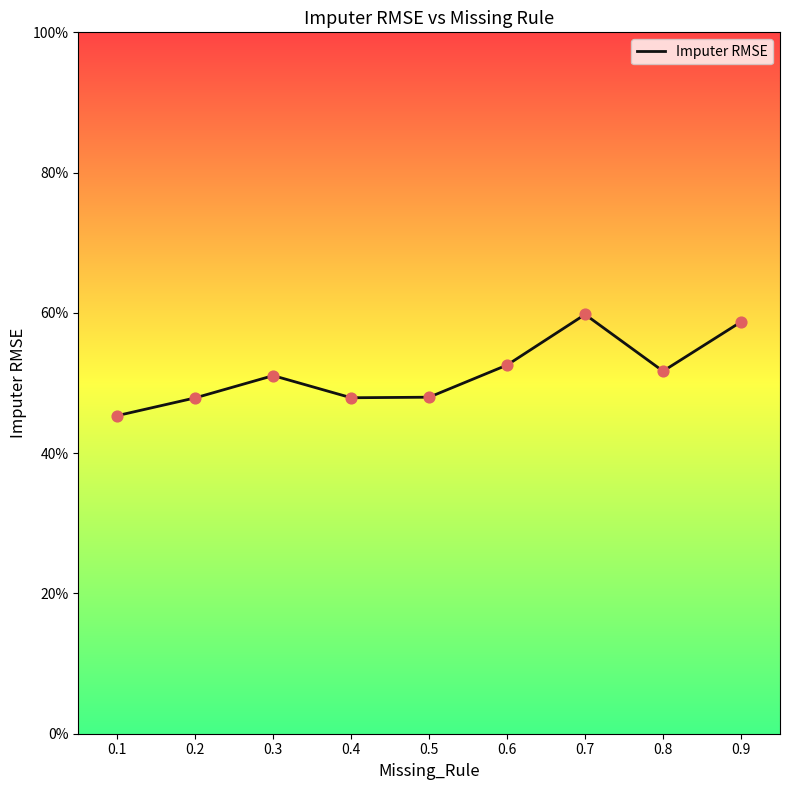

Between 0.2 and 0.5, which is larger?

0.5